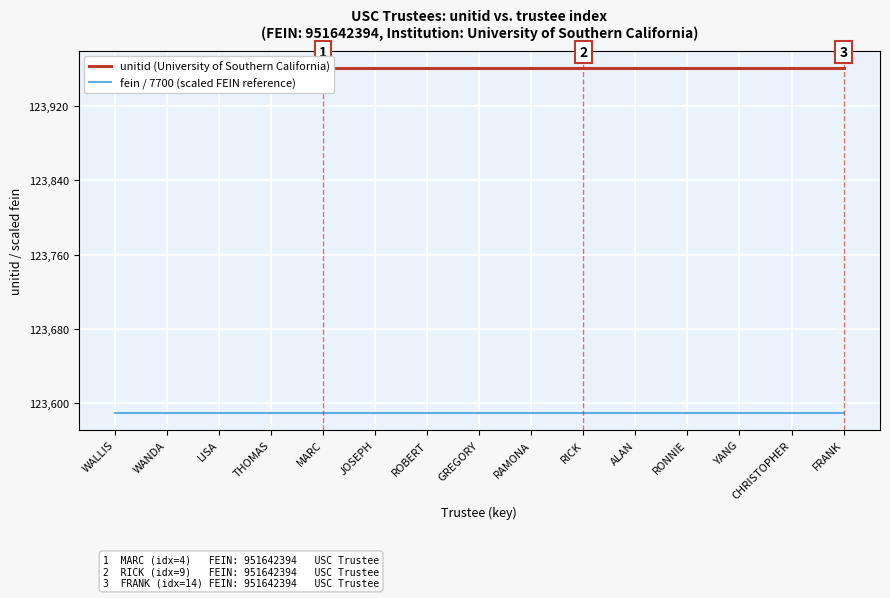

Reading left to right, transcribe all the data shown in this chart.

unitid (University of Southern California): WALLIS=123961.0	WANDA=123961.0	LISA=123961.0	THOMAS=123961.0	MARC=123961.0	JOSEPH=123961.0	ROBERT=123961.0	GREGORY=123961.0	RAMONA=123961.0	RICK=123961.0	ALAN=123961.0	RONNIE=123961.0	YANG=123961.0	CHRISTOPHER=123961.0	FRANK=123961.0
fein / 7700 (scaled FEIN reference): WALLIS=123589.9	WANDA=123589.9	LISA=123589.9	THOMAS=123589.9	MARC=123589.9	JOSEPH=123589.9	ROBERT=123589.9	GREGORY=123589.9	RAMONA=123589.9	RICK=123589.9	ALAN=123589.9	RONNIE=123589.9	YANG=123589.9	CHRISTOPHER=123589.9	FRANK=123589.9